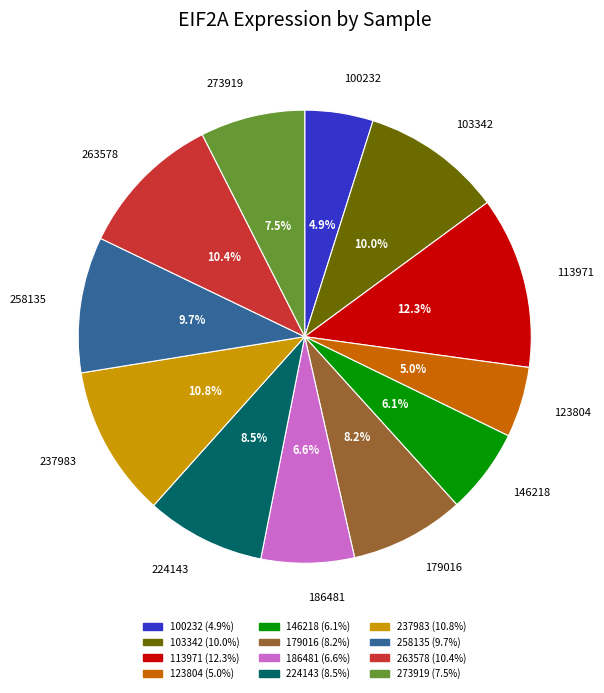

True or false: 103342 accounts for 19% of the total.

False